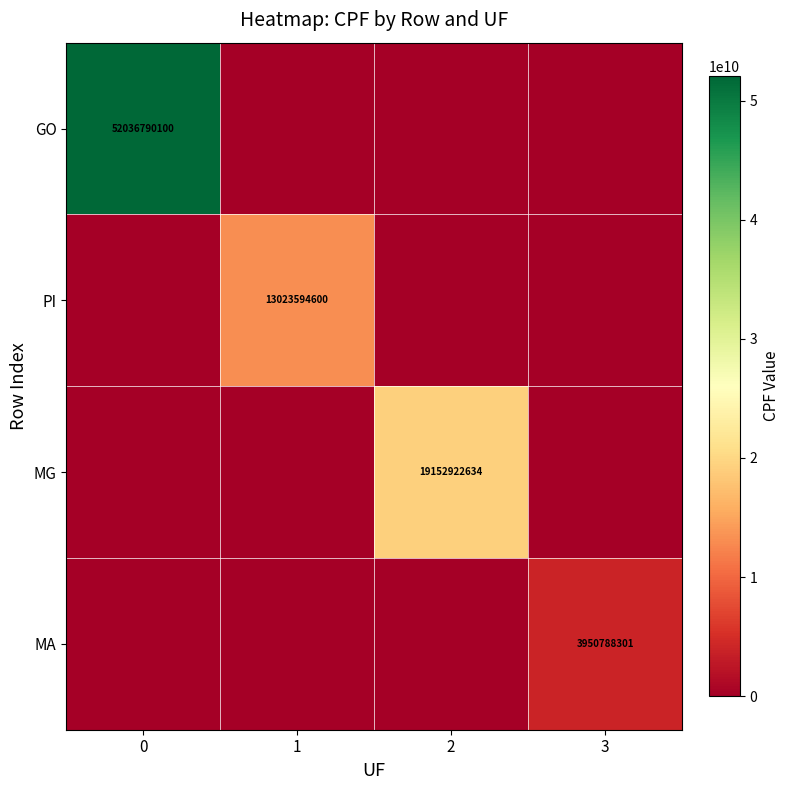

How many data points does each series have?

4